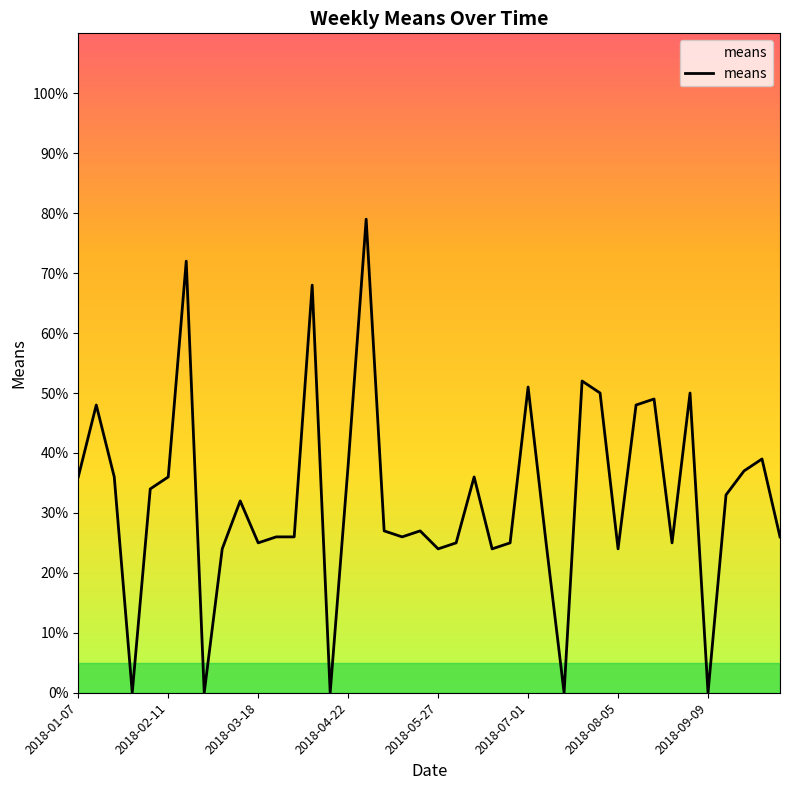

What is the maximum value shown in the chart?

79